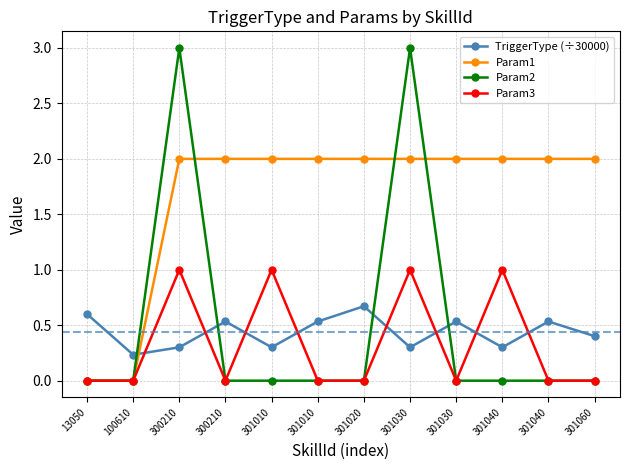

Reading right to left, extract all data points from this chart.

TriggerType (÷30000): 0.4	0.5	0.3	0.5	0.3	0.7	0.5	0.3	0.5	0.3	0.2	0.6
Param1: 2.0	2.0	2.0	2.0	2.0	2.0	2.0	2.0	2.0	2.0	0.0	0.0
Param2: 0.0	0.0	0.0	0.0	3.0	0.0	0.0	0.0	0.0	3.0	0.0	0.0
Param3: 0.0	0.0	1.0	0.0	1.0	0.0	0.0	1.0	0.0	1.0	0.0	0.0